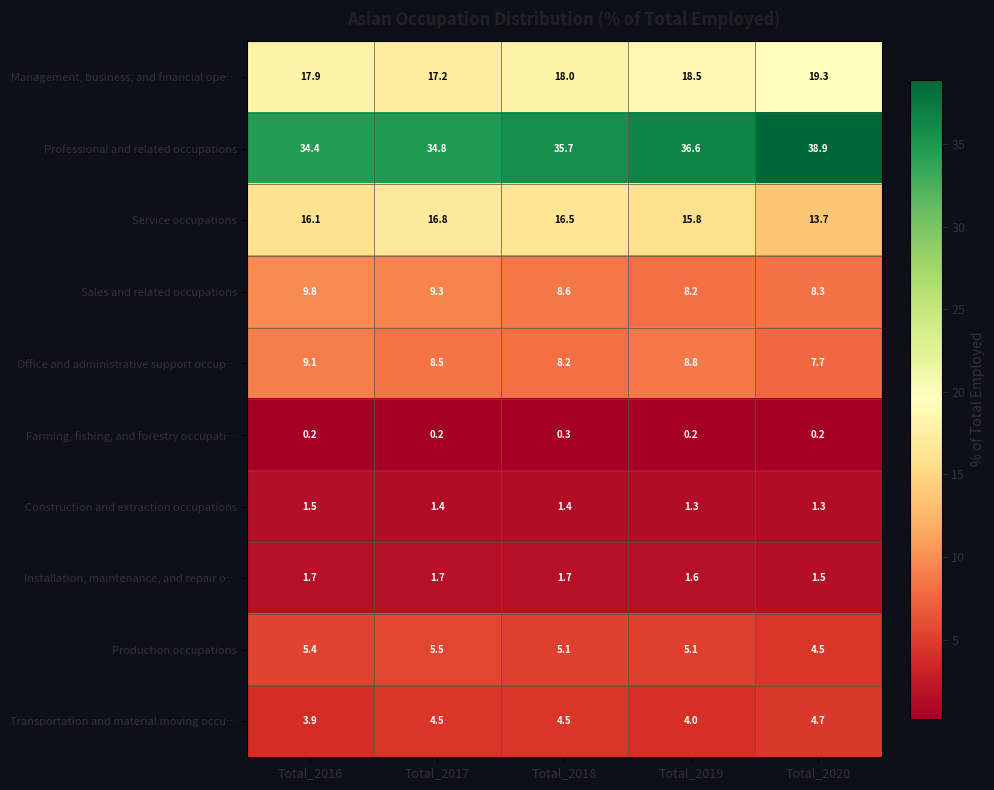

What is the maximum value shown in the chart?

38.9